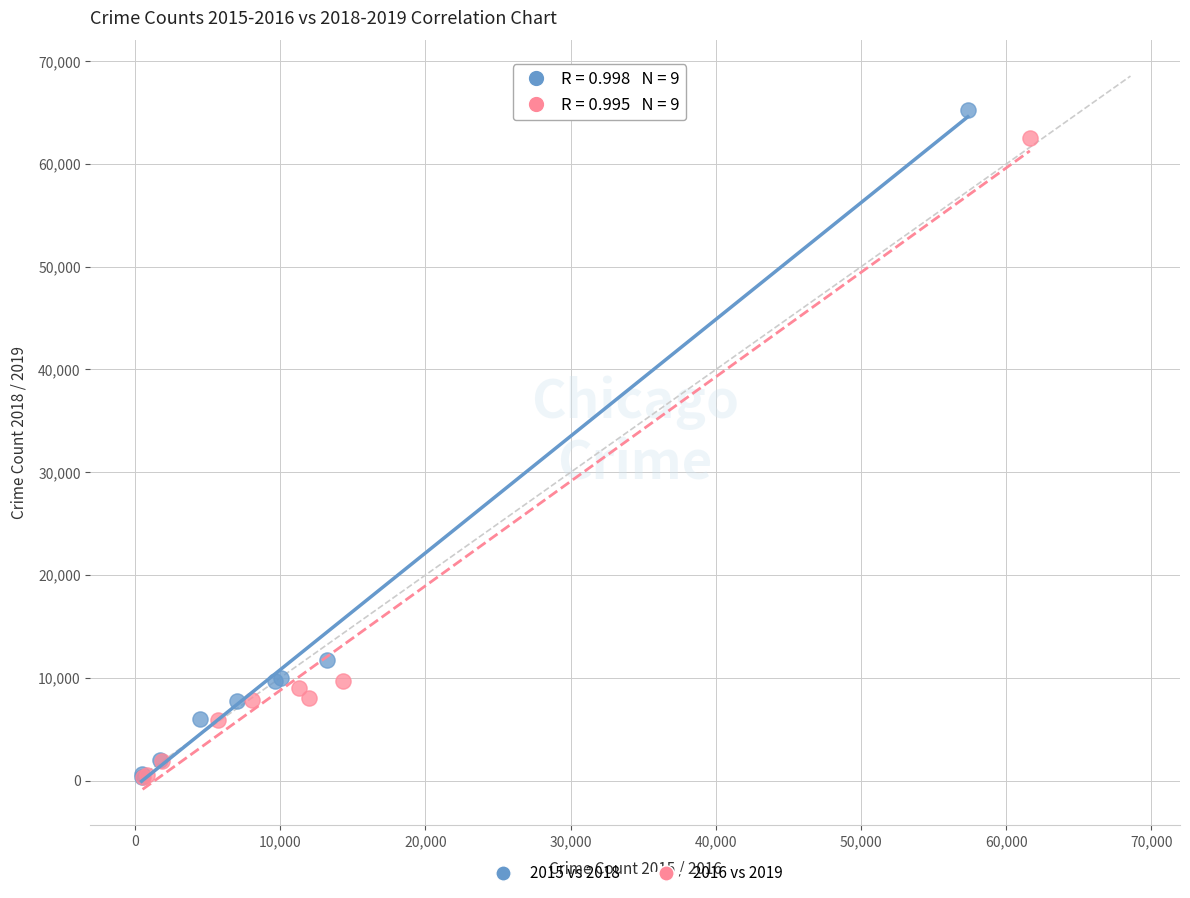

Which series has the widest spread of Y values?

2015 vs 2018